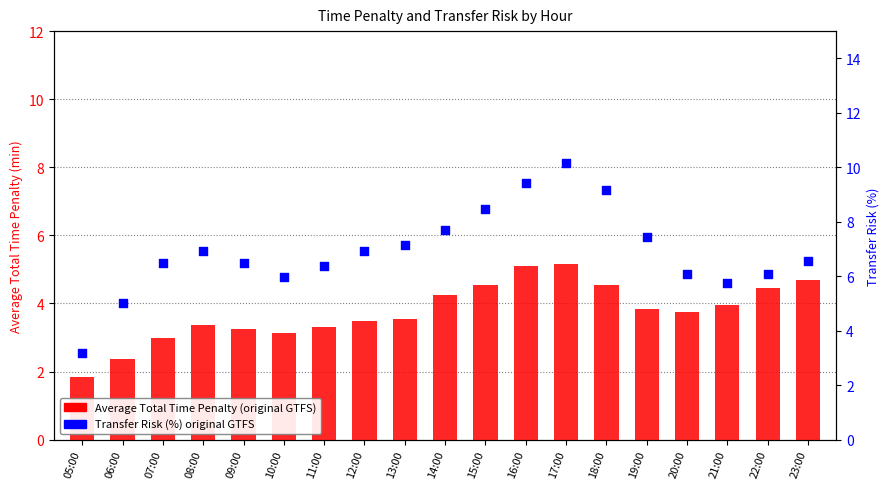

Which series reaches the maximum Y coordinate?

Transfer Risk (%) original GTFS